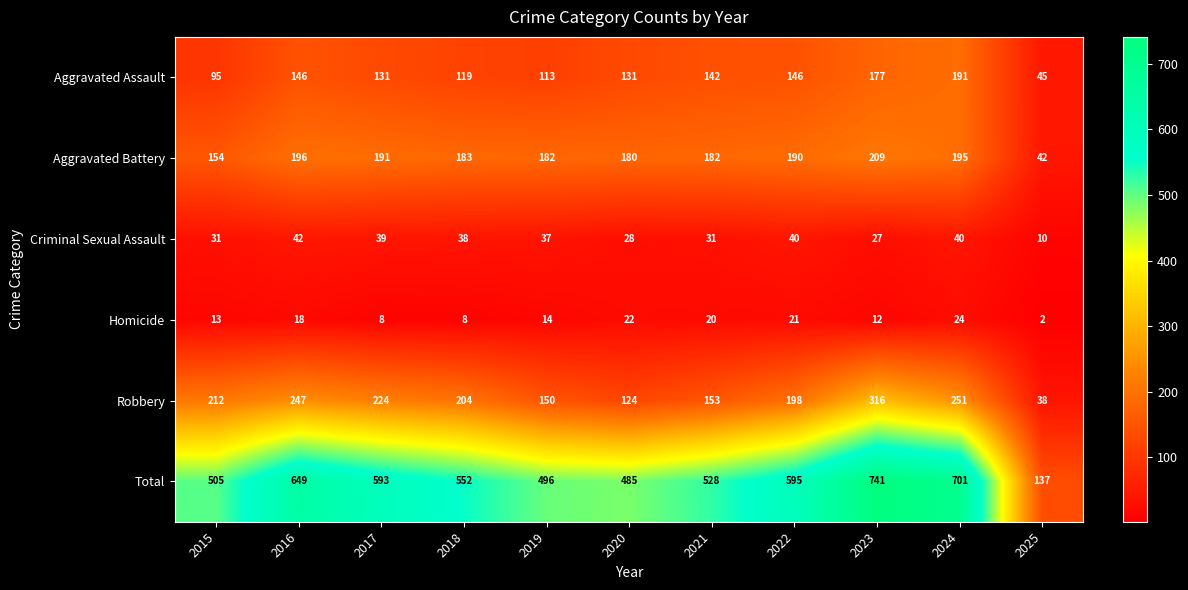

How many series are shown in this chart?

6